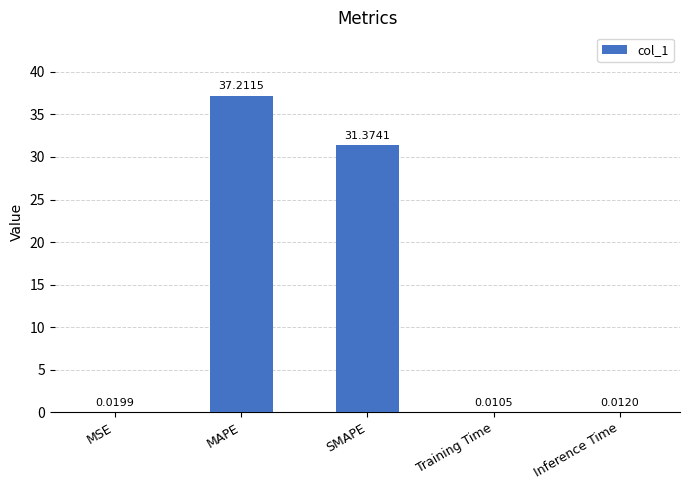

What is the greatest value displayed?

37.2